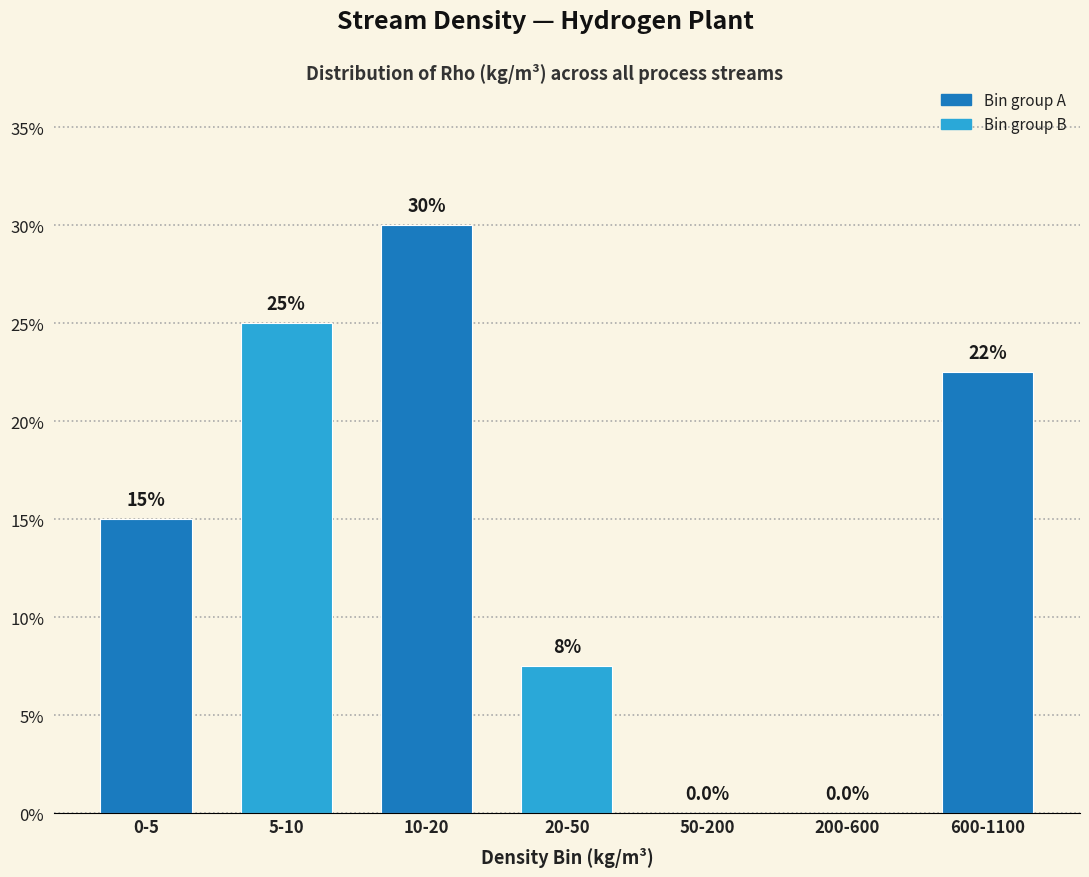

Reading left to right, extract all data points from this chart.

0-5=15.0	5-10=25.0	10-20=30.0	20-50=7.5	50-200=0.0	200-600=0.0	600-1100=22.5